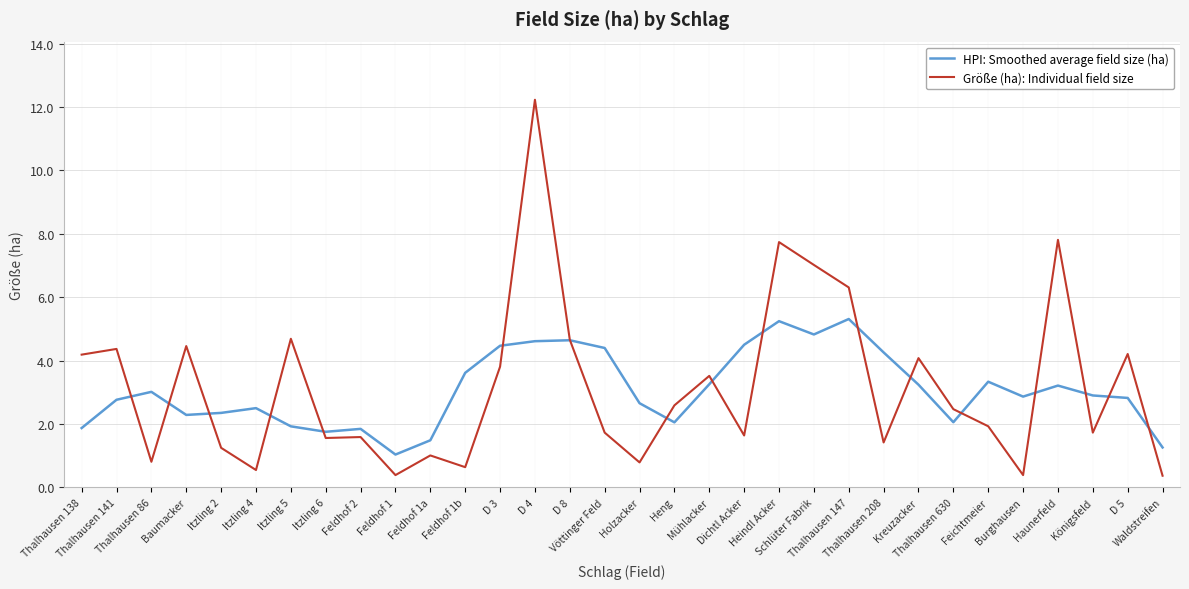

Rank the series by their maximum value, from lowest to highest.

HPI: Smoothed average field size (ha), Größe (ha): Individual field size